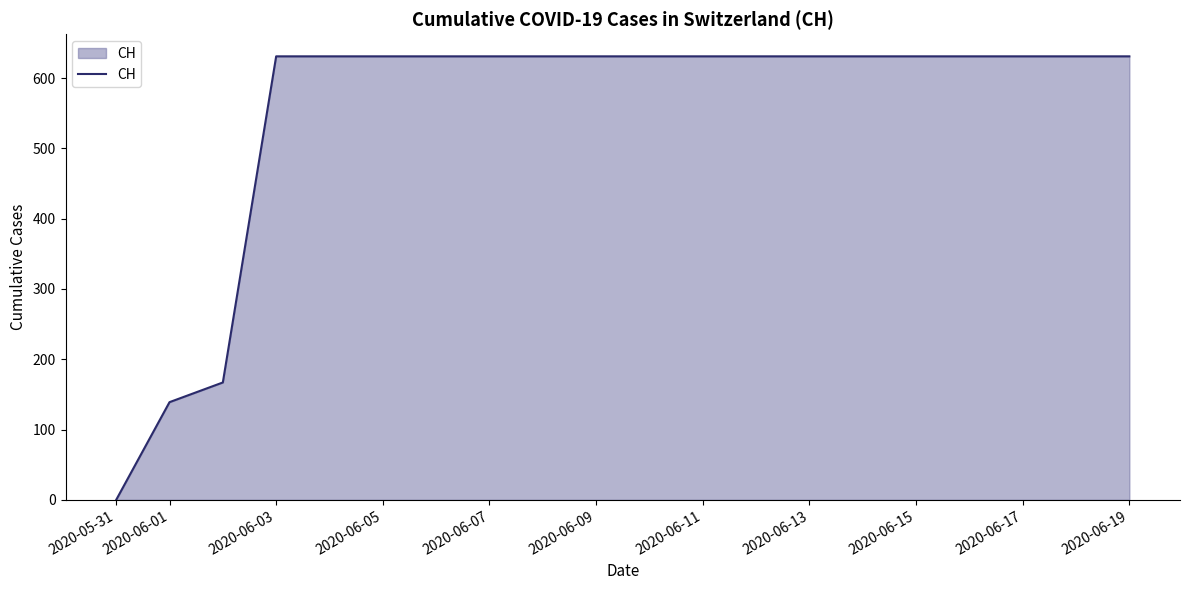

What is the difference between the maximum and minimum values?

631